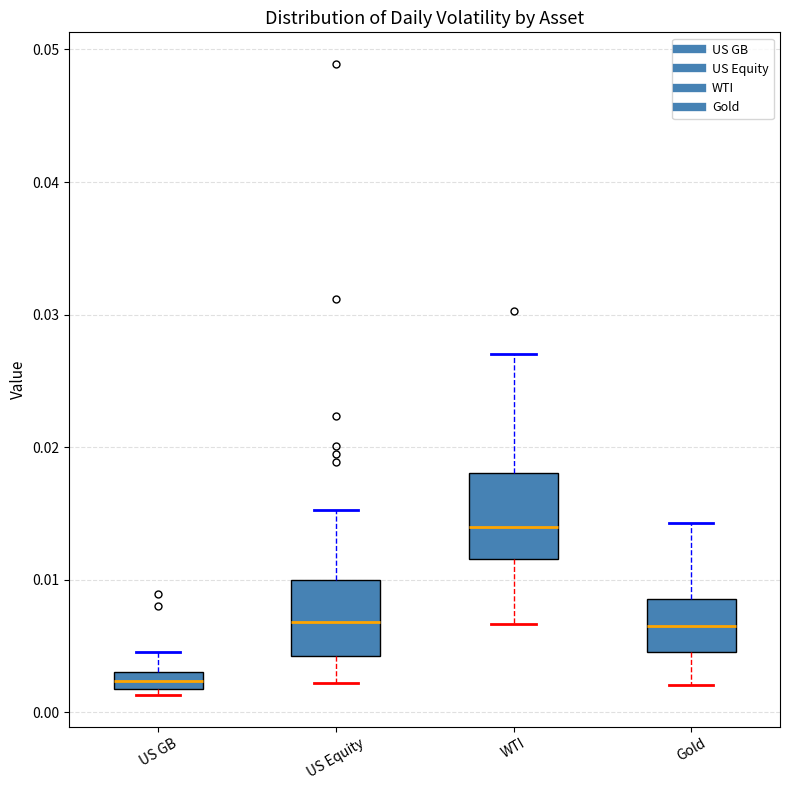

Which box's median line is the highest?

WTI